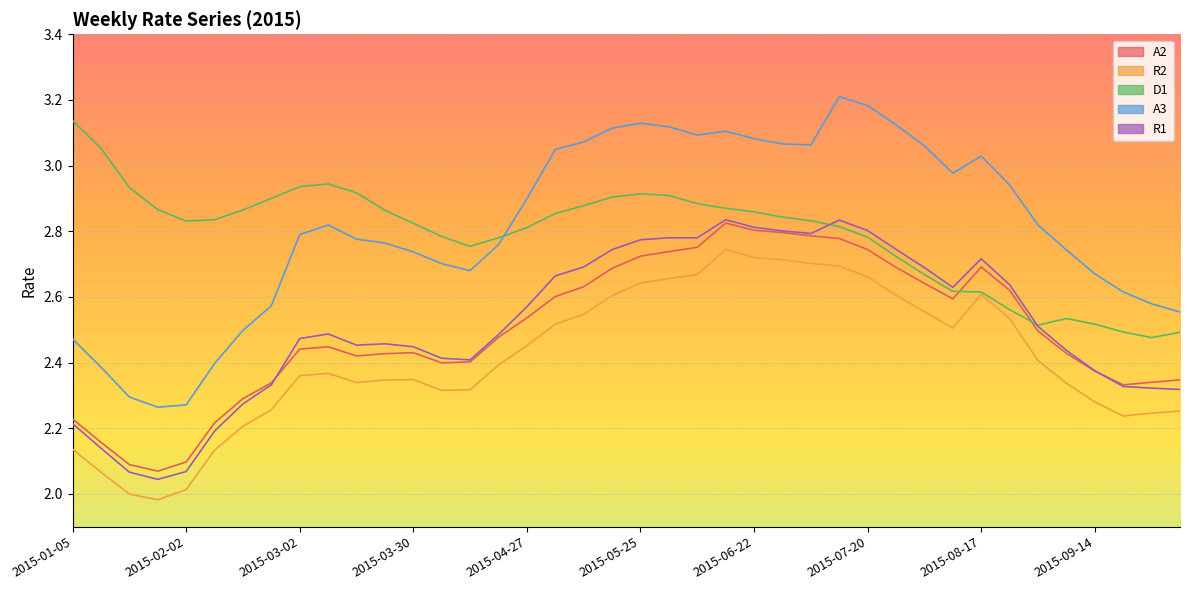

What is the total value across all series at 2015-06-29?

14.2